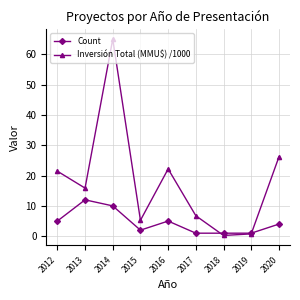

True or false: Inversión Total (MMU$) /1000 has more than 2 points higher than both neighbors.

False